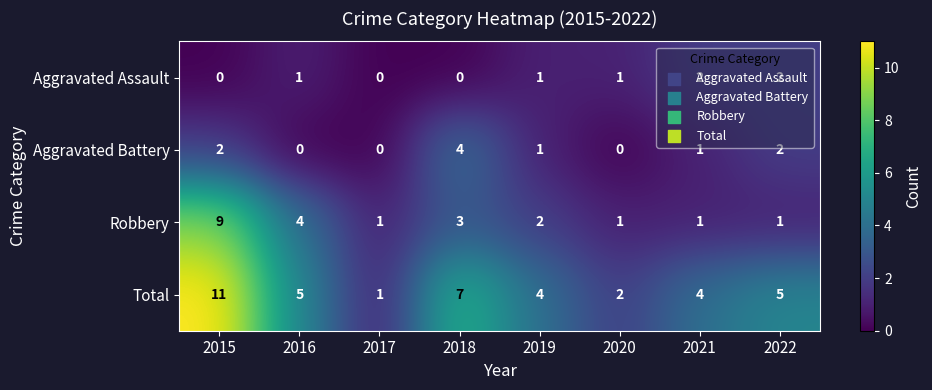

Which category has the highest value across all series?

2015